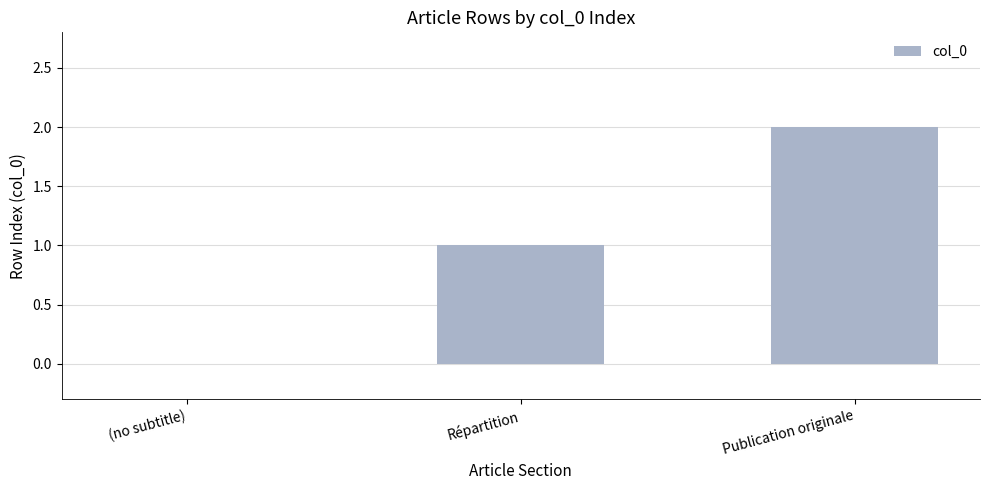

Count the values in the range 0 to 2.

3